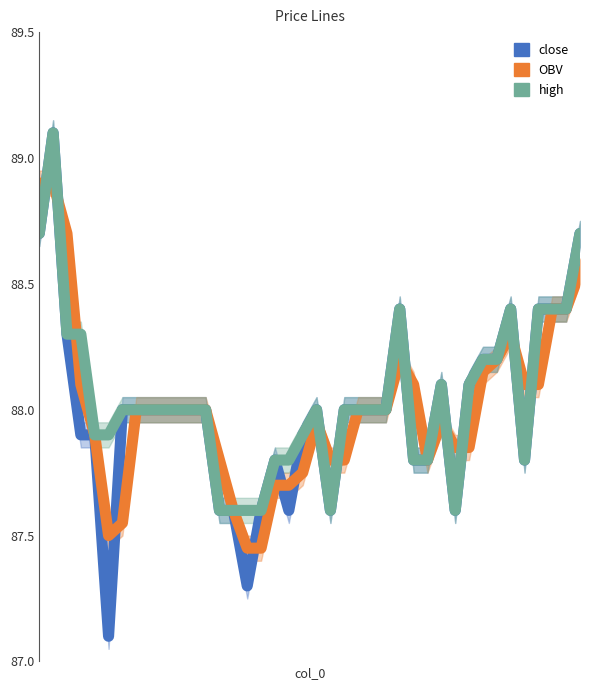

What is the sum of the high values at 4 and 1?

177.0